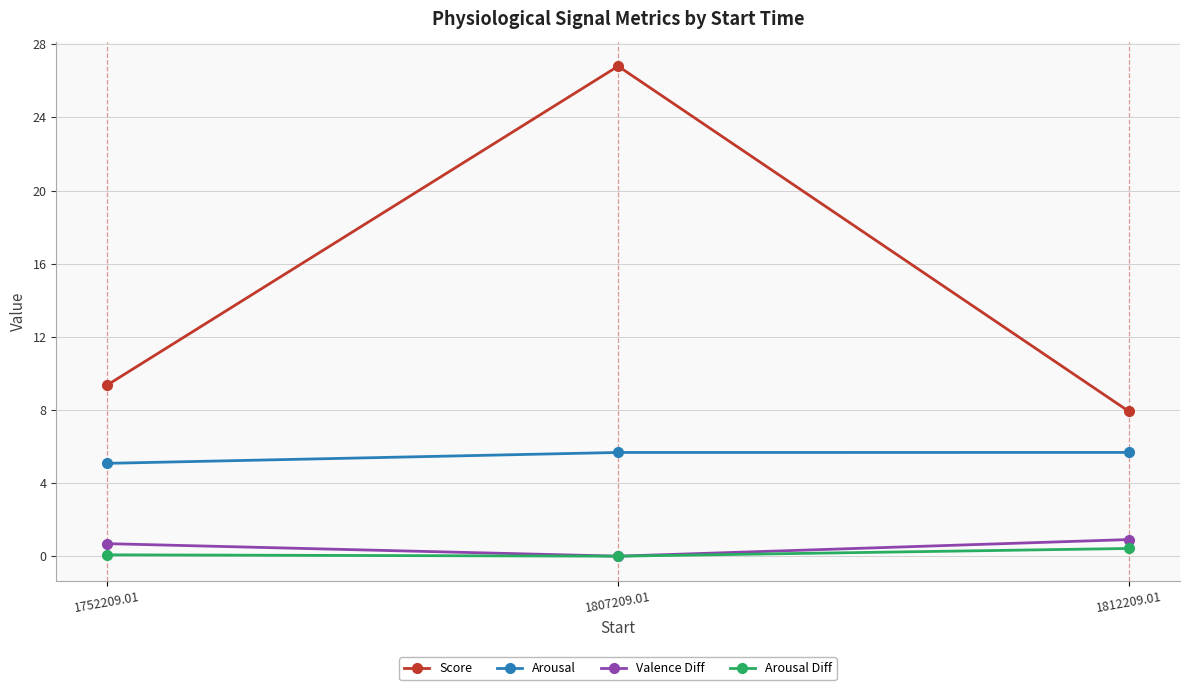

The Score series shows 9.4 at 1752209.01. True or false?

True